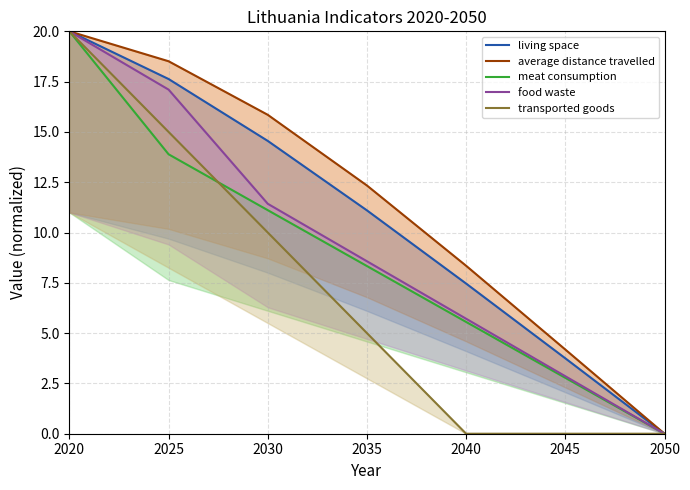

How many lines are shown in the chart?

5